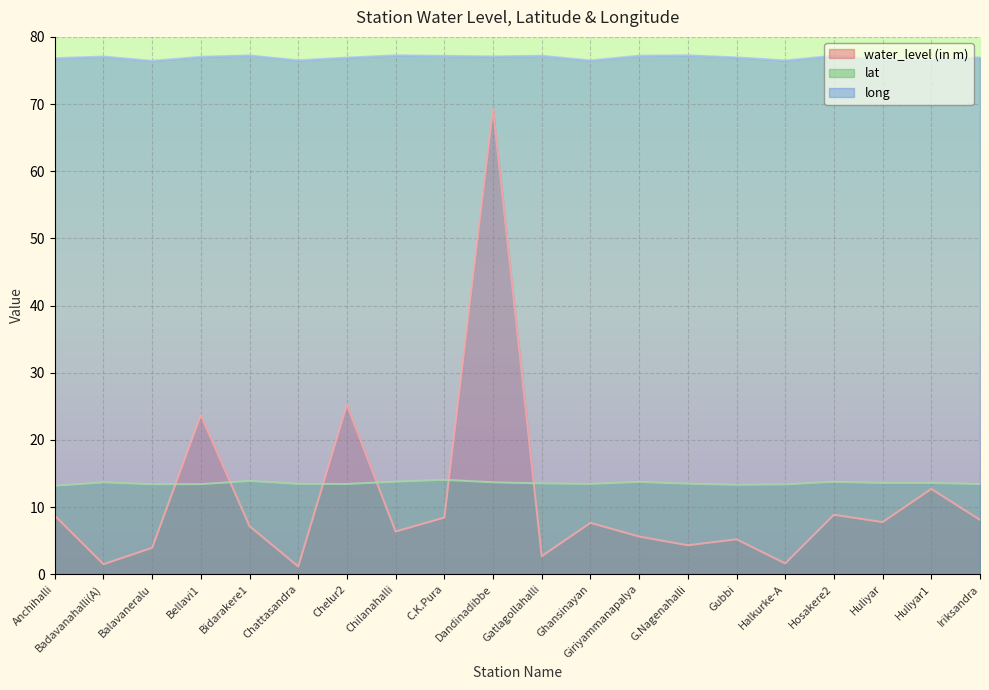

What is the lowest value of the long series?

76.4